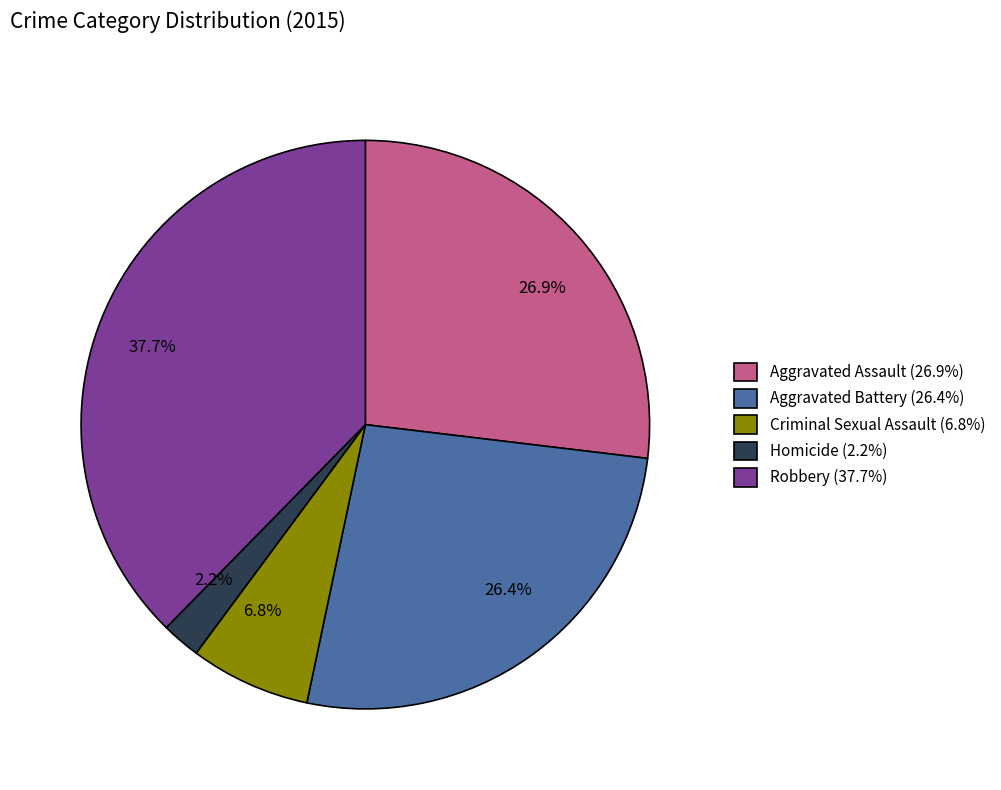

How much of the chart is everything except Aggravated Assault?

73.1%